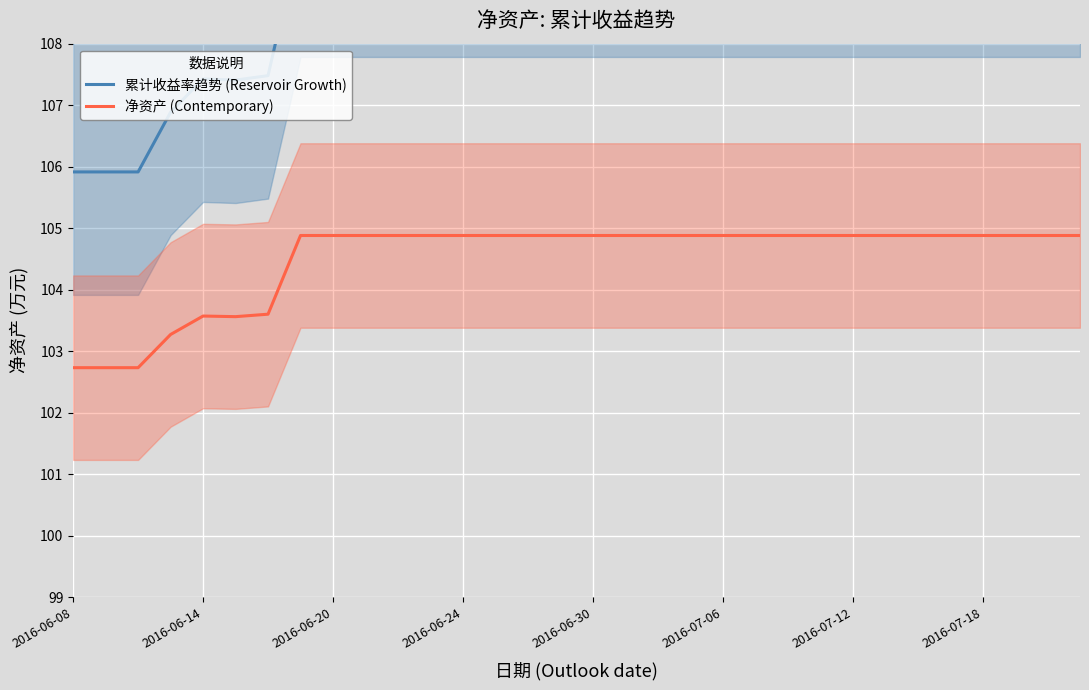

True or false: 累计收益率趋势 (Reservoir Growth) and 净资产 (Contemporary) intersect in this chart.

False